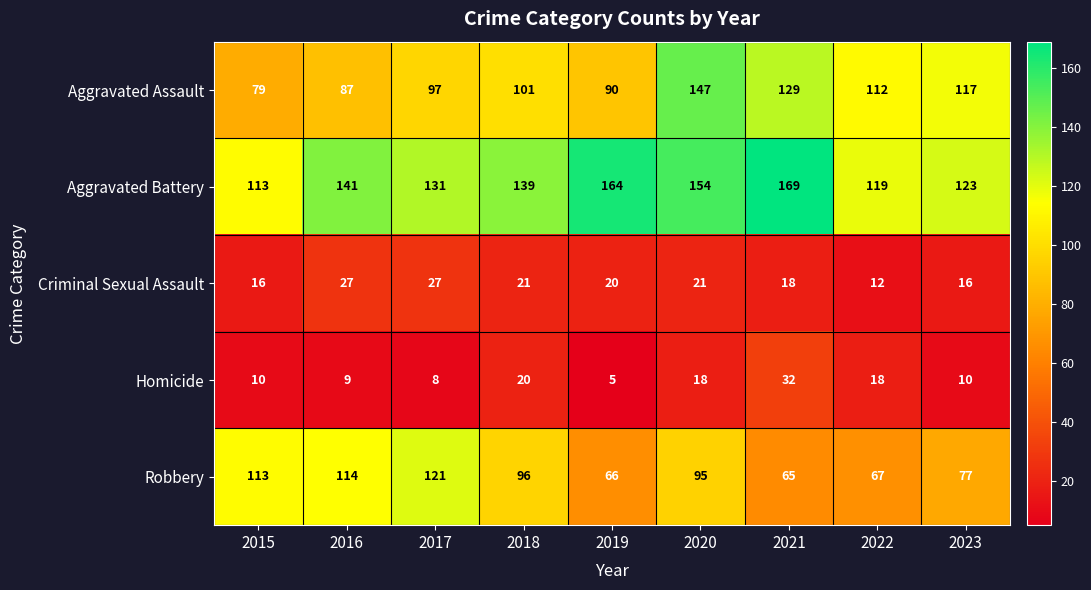

What is the smallest value displayed?

5